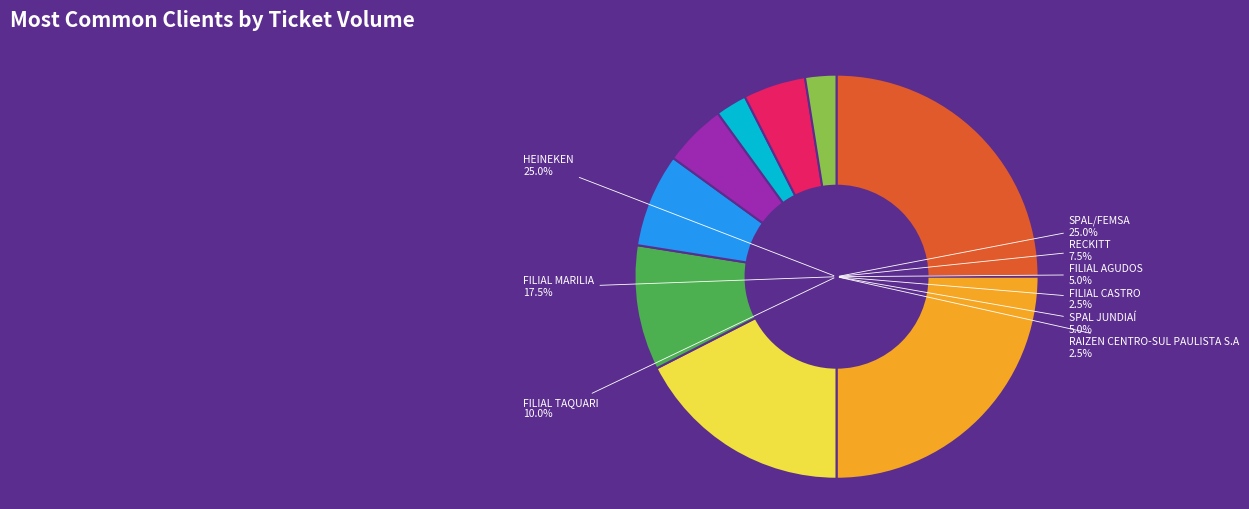

To the nearest percent, what is the average slice percentage?

11%